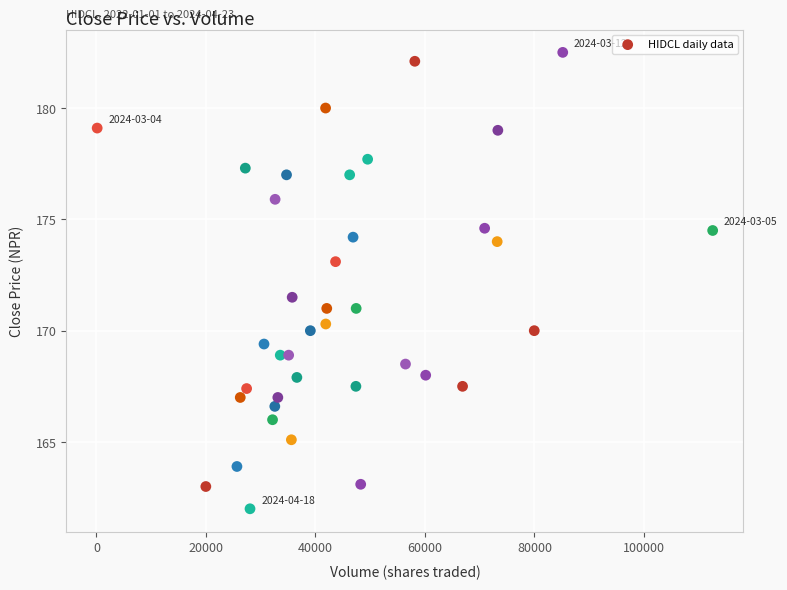

What is the range of X values (max minus min)?

112436.0